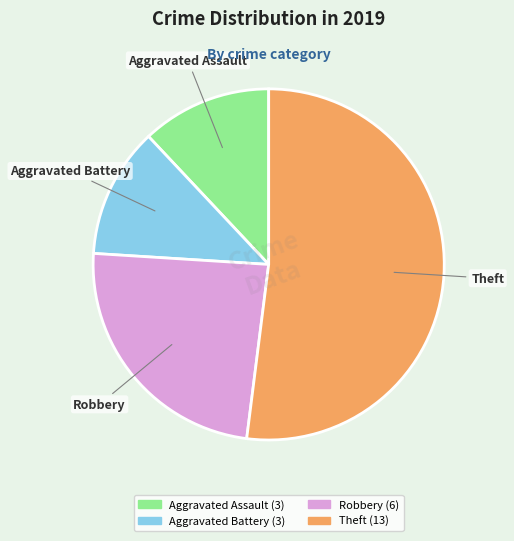

Approximately how many times larger is the value at Robbery compared to Aggravated Assault?

2.0